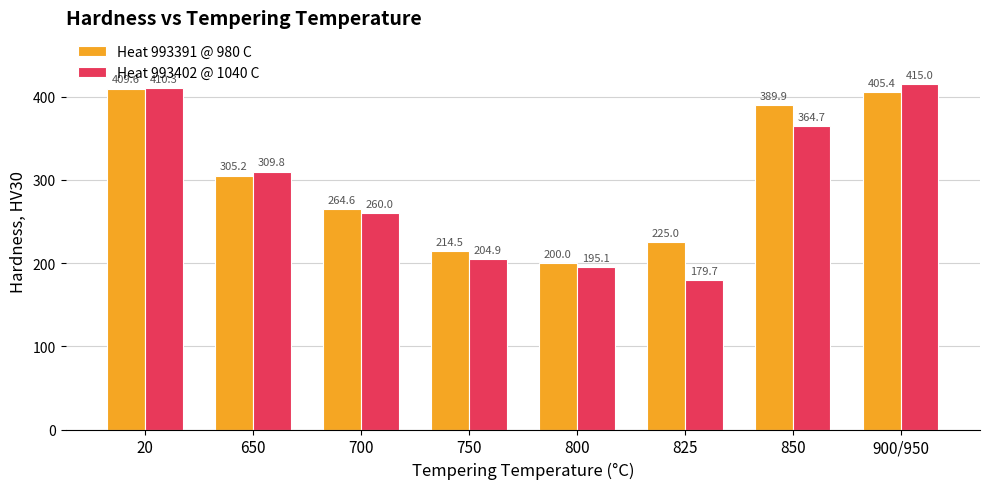

Where does the Heat 993402 @ 1040 C series first go above 309?

20